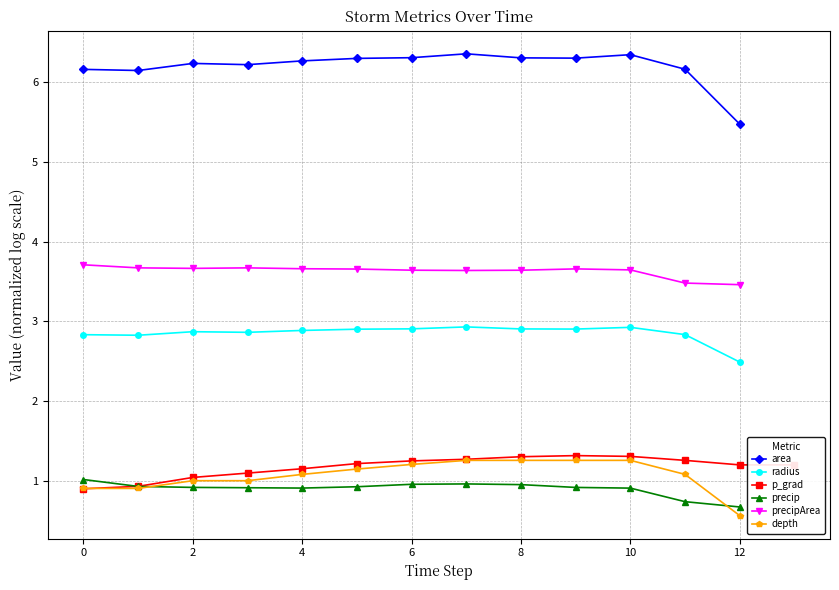

Is it true that p_grad equals 1.3 at 10?

True